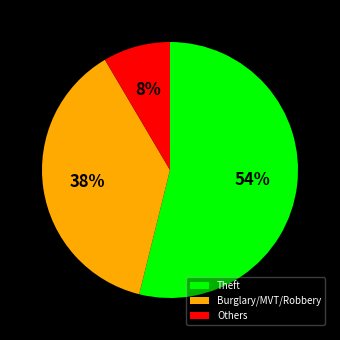

To the nearest percent, what percentage of the pie is Theft?

54%